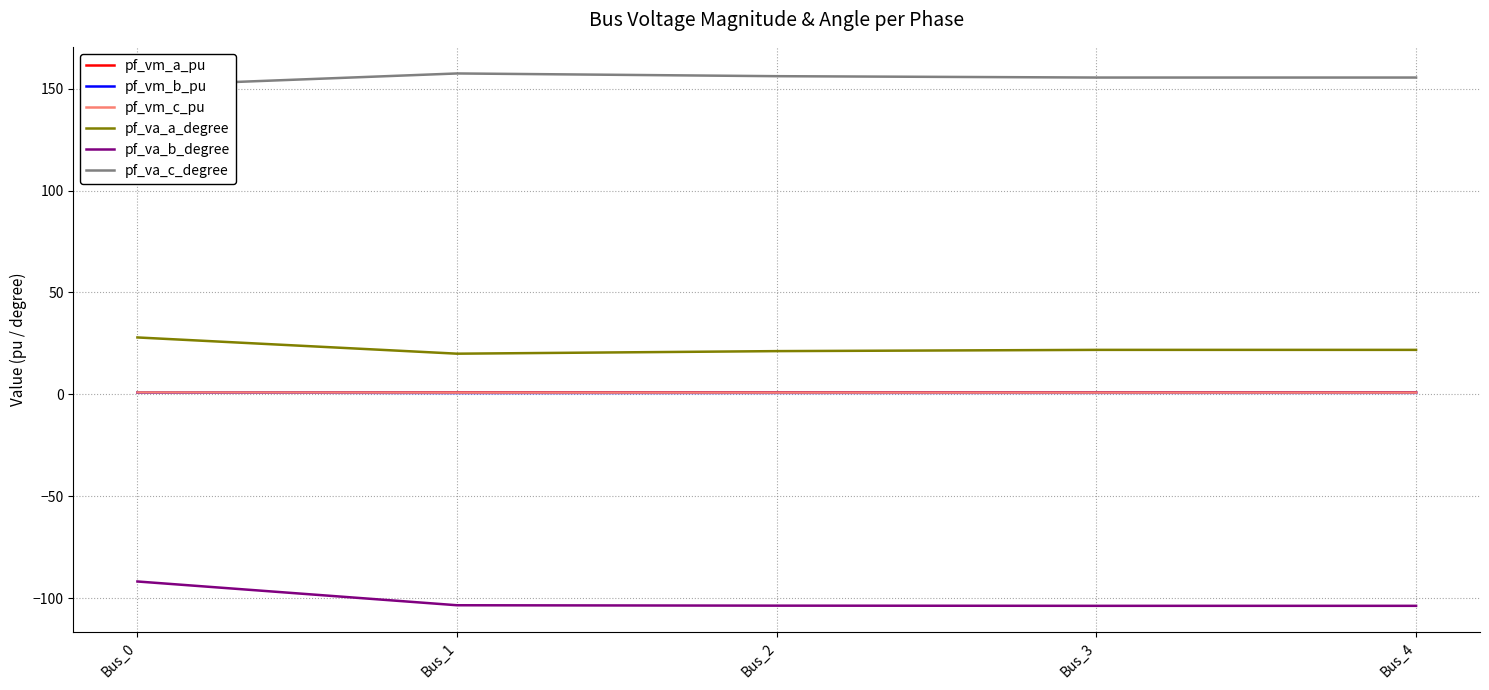

Rank the series at Bus_0 from lowest to highest value.

pf_va_b_degree, pf_vm_b_pu, pf_vm_c_pu, pf_vm_a_pu, pf_va_a_degree, pf_va_c_degree